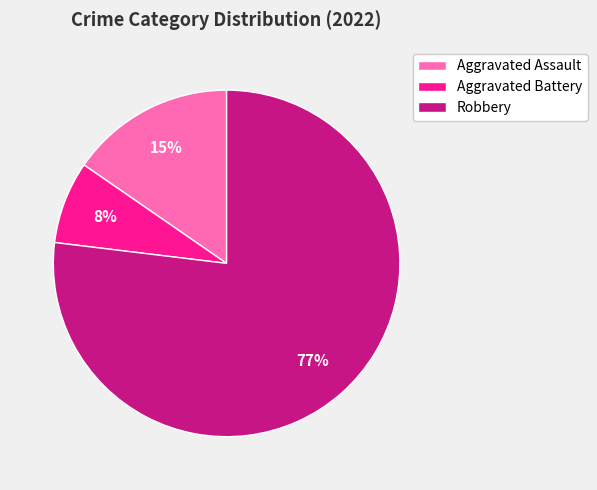

Is there a majority slice in this chart?

Yes